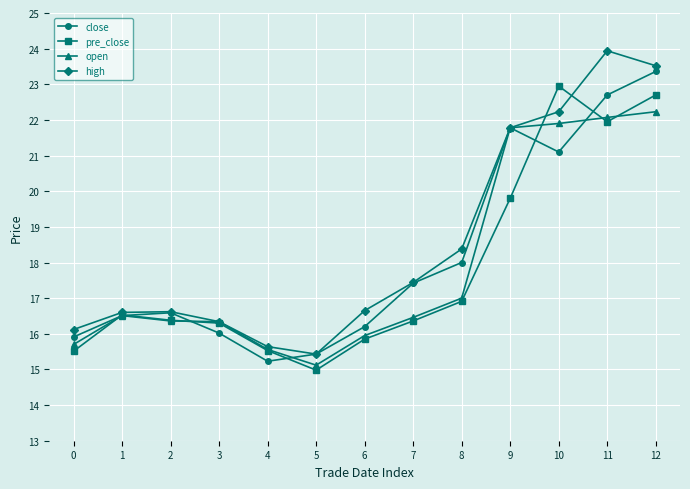

What is the smallest value displayed?

15.0